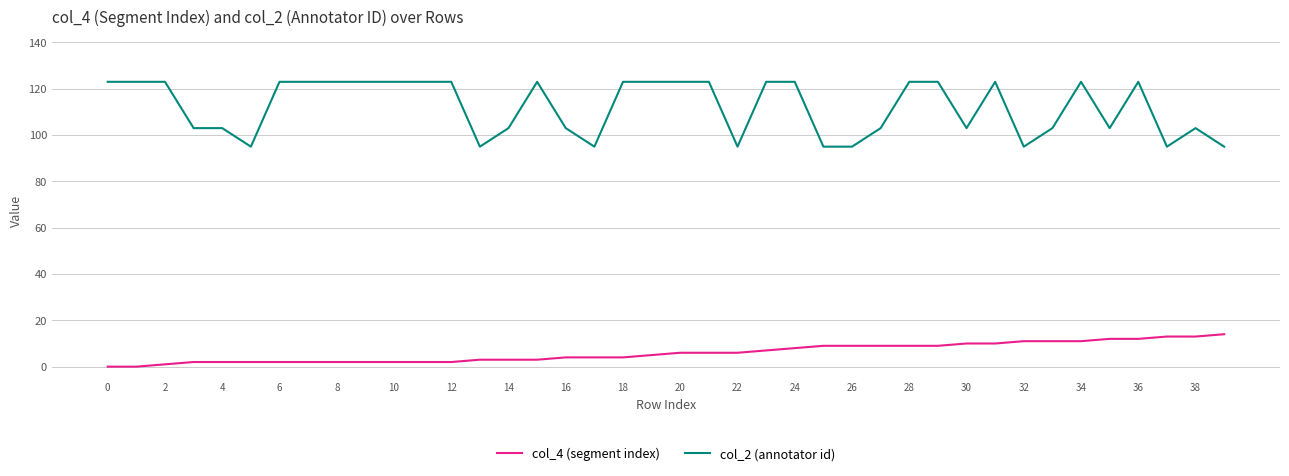

What is the difference between the second highest and second lowest values in the col_2 (annotator id) series?

28